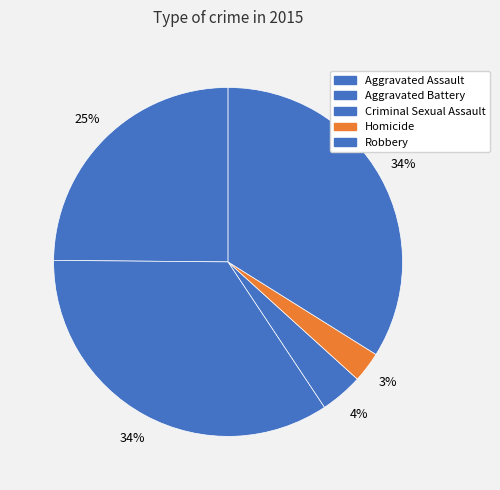

Count the number of slices in the pie.

5